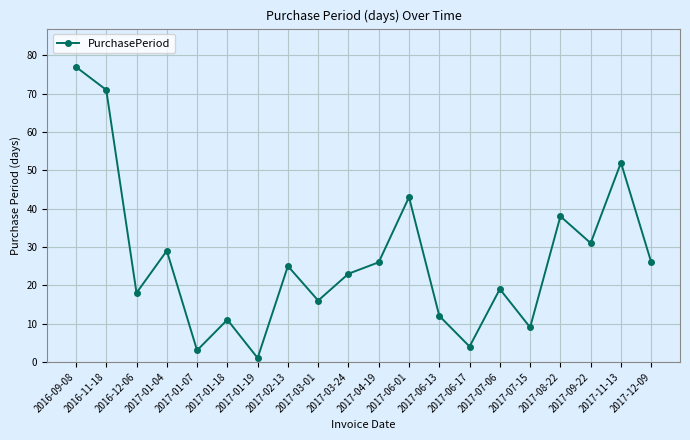

True or false: the data has more than 2 interior local peaks.

True